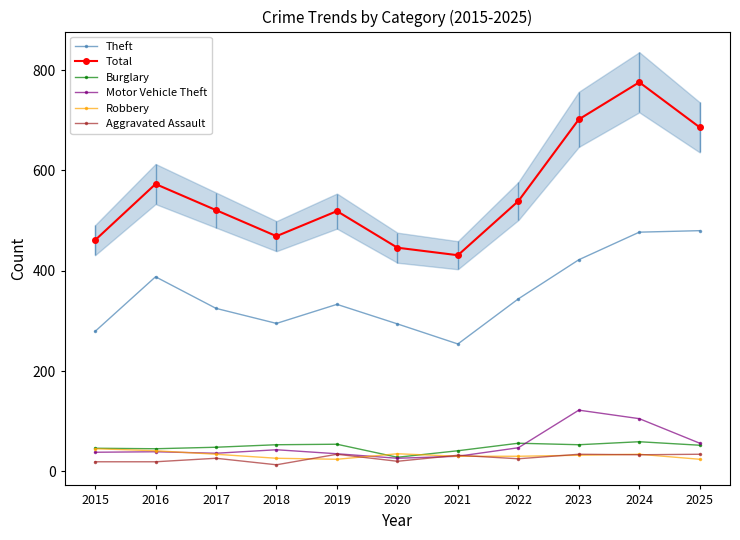

What is the maximum value shown in the chart?

776